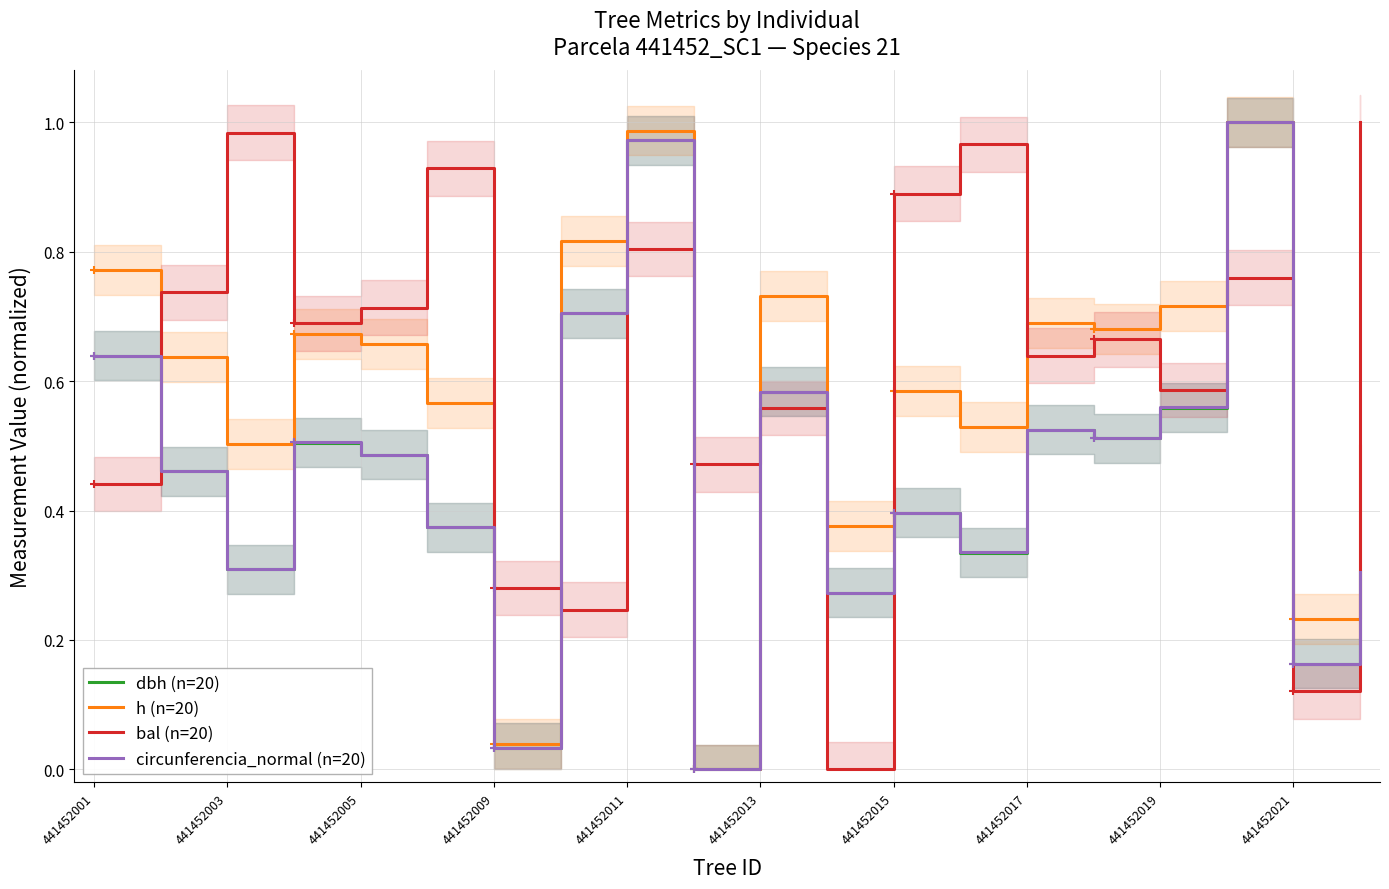

What is the difference between the maximum and minimum values in the bal (n=20) series?

1.0